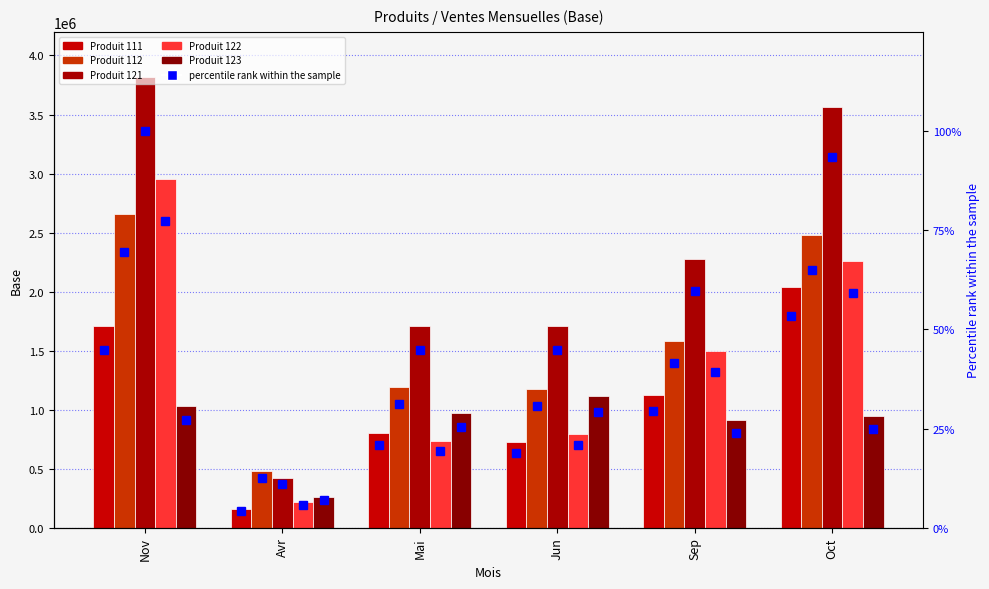

How many groups of bars are there?

6